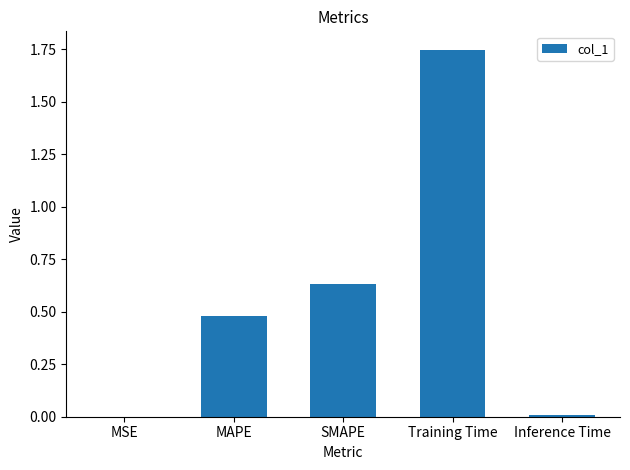

What is the change in value from MAPE to Inference Time?

-0.5